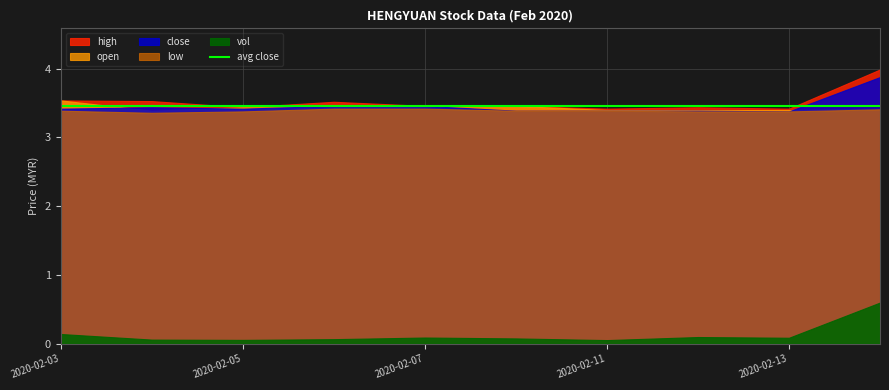

True or false: low has a value of 2.3 at 2020-02-04.

False